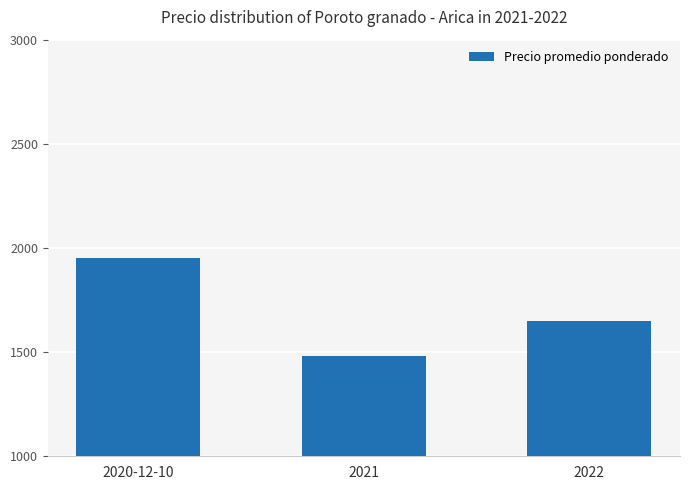

What is the sum of the values at 2021 and 2022?

3133